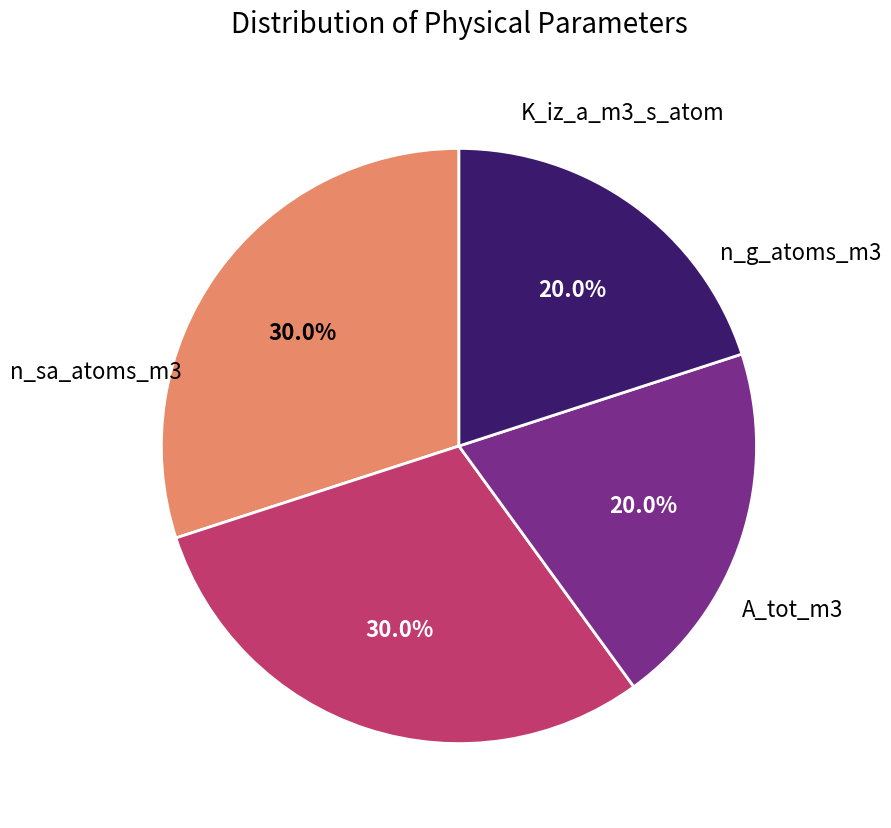

Is there any slice that represents more than half of the pie?

No